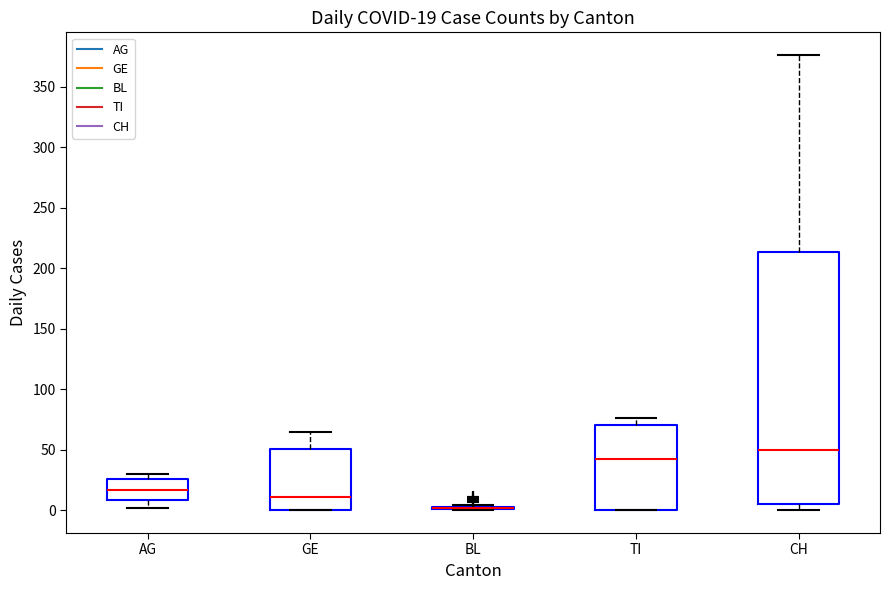

Which box is the tallest, from its lower edge to its upper edge?

CH